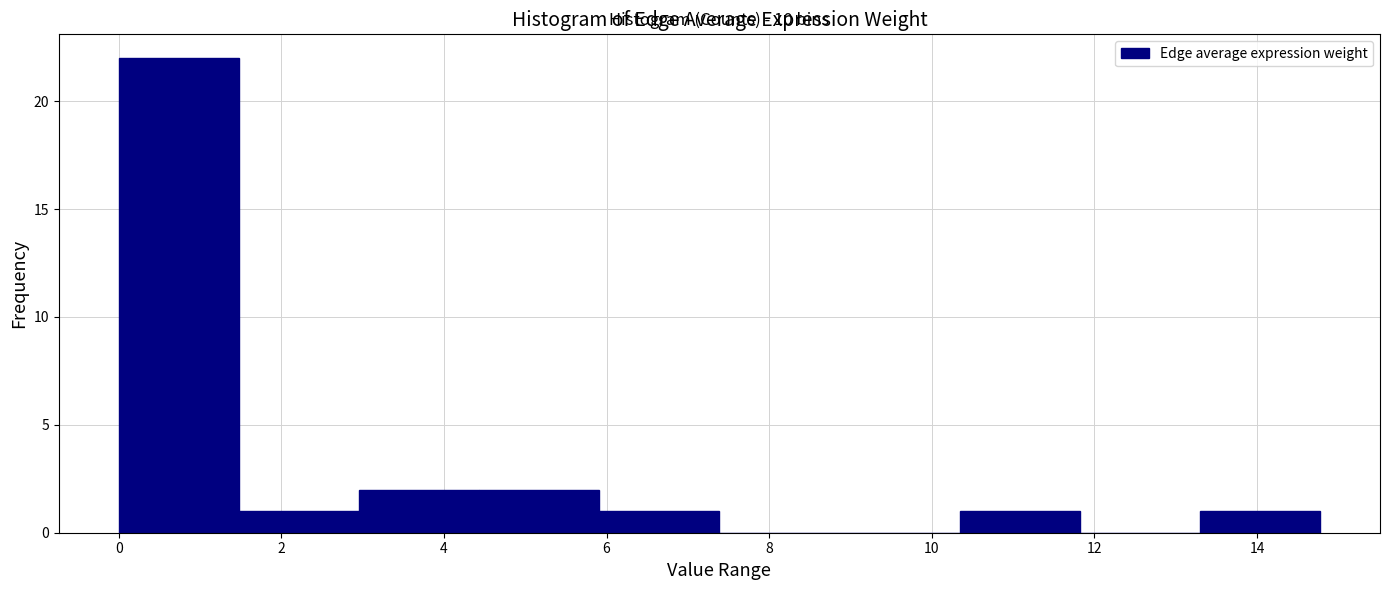

Which range on the x-axis has the tallest bar?

0.0 to 1.4